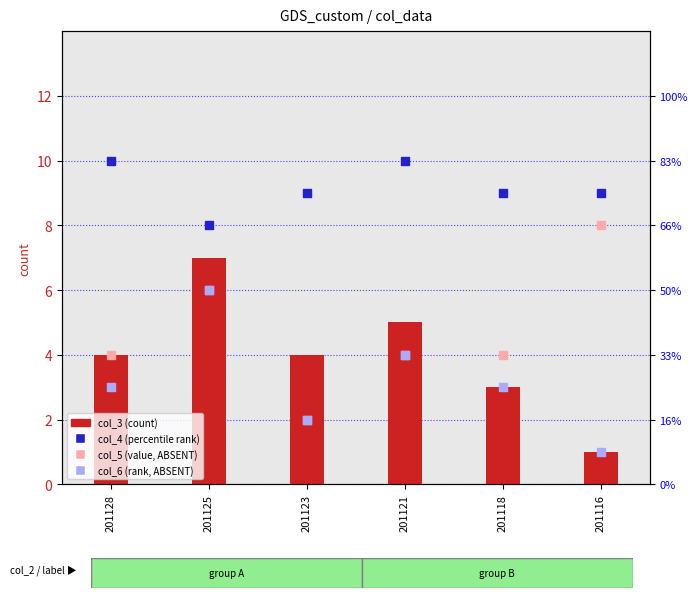

At how many categories does at least one series exceed 7?

6